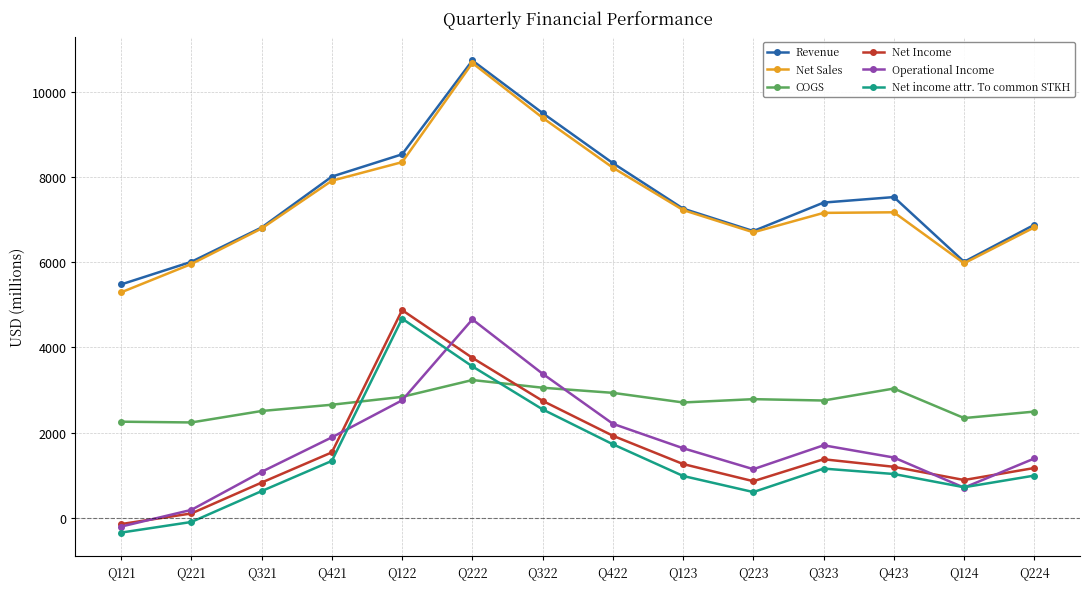

How many values in the Net Income series are below 1263?

7